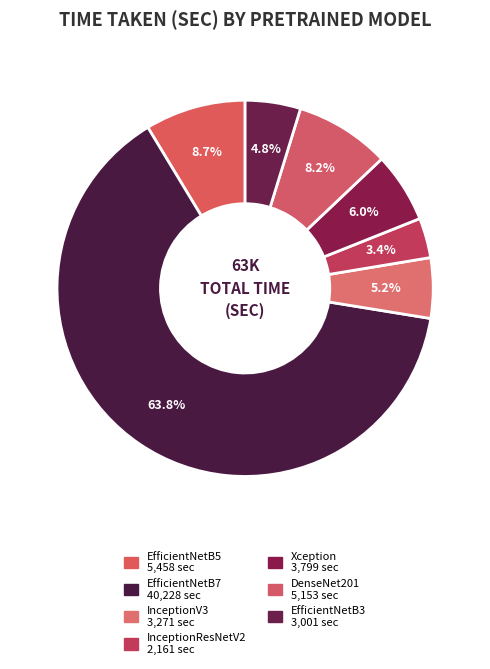

What is the ratio of the value at EfficientNetB5 to the value at InceptionV3?

1.7